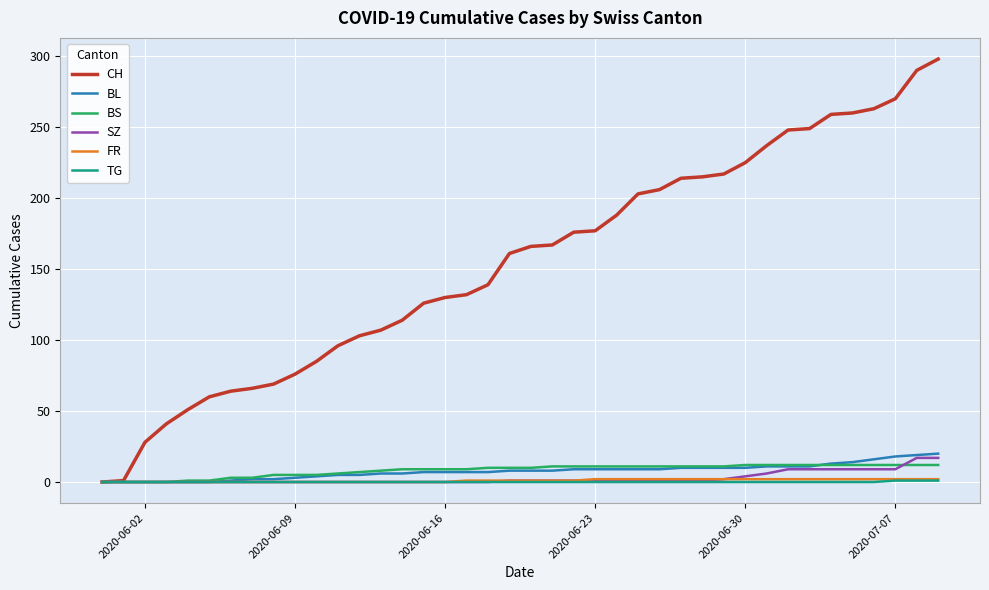

What is the greatest value displayed?

298